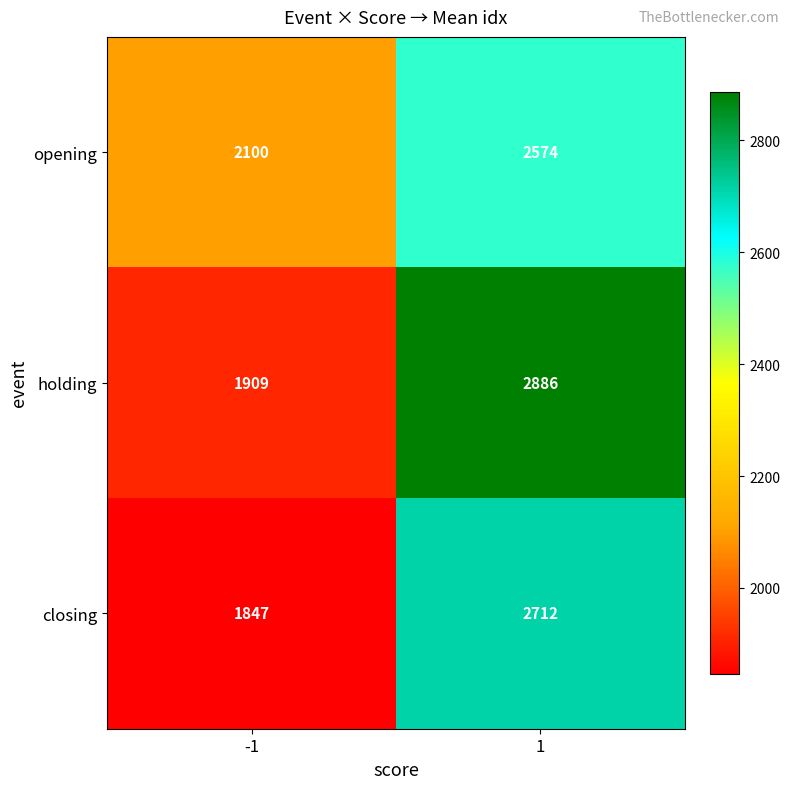

What is the maximum value for opening?

2574